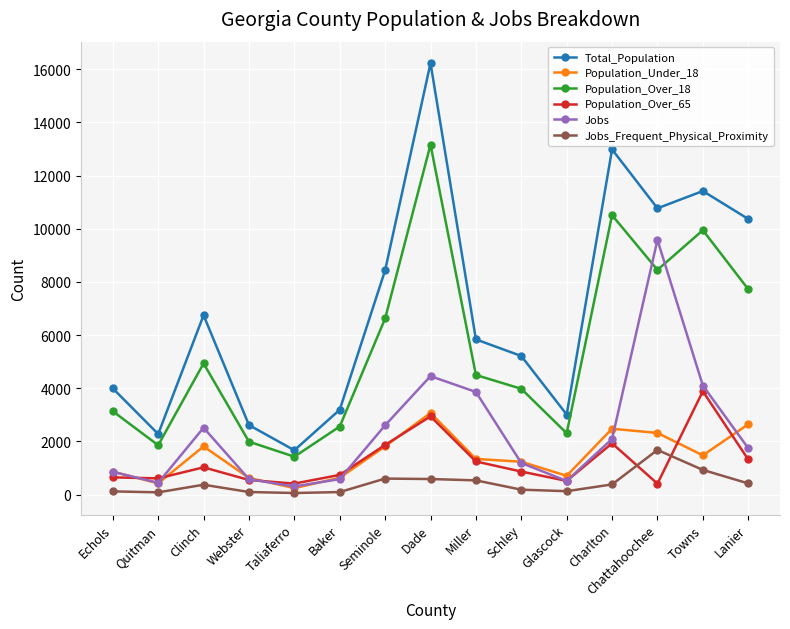

How many lines are shown in the chart?

6